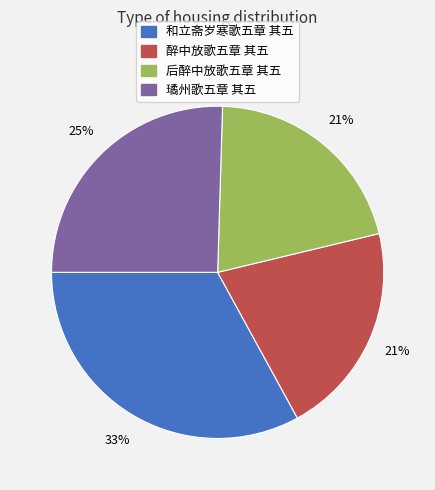

Which has a higher value, 璚州歌五章 其五 or 和立斋岁寒歌五章 其五?

和立斋岁寒歌五章 其五